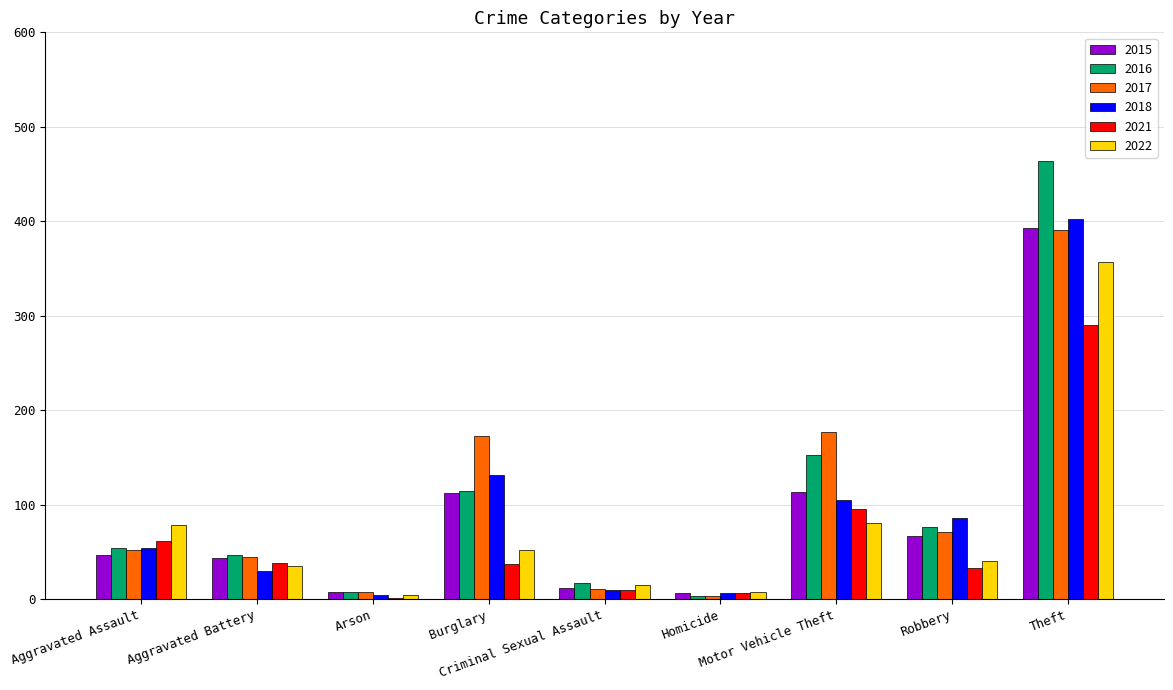

What is the sum of all 2017 values?

930